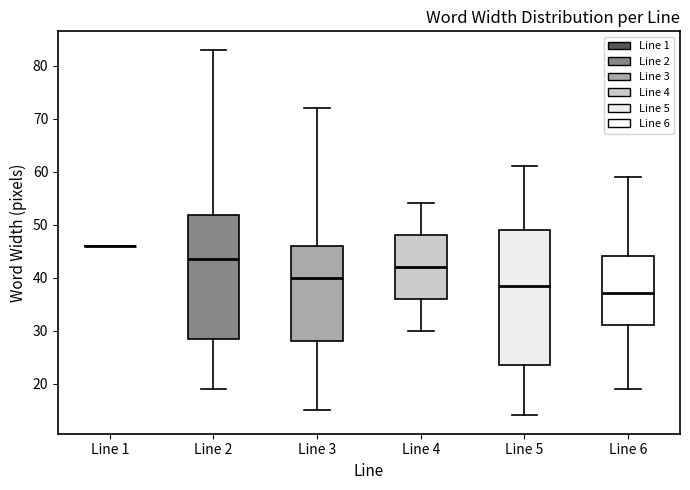

Reading left to right, transcribe this box plot: for each box, give where its median line is, the range the box spans, and where its two whiskers end, as read against the y-axis. The values are not printed on the chart, so give them approximately, as read against the axis.

Line 1: box collapsed to a line at 46, whiskers 46 to 46
Line 2: median 44, box 29 to 52, whiskers 19 to 83
Line 3: median 40, box 28 to 46, whiskers 15 to 72
Line 4: median 42, box 36 to 48, whiskers 30 to 54
Line 5: median 39, box 24 to 49, whiskers 14 to 61
Line 6: median 37, box 31 to 44, whiskers 19 to 59